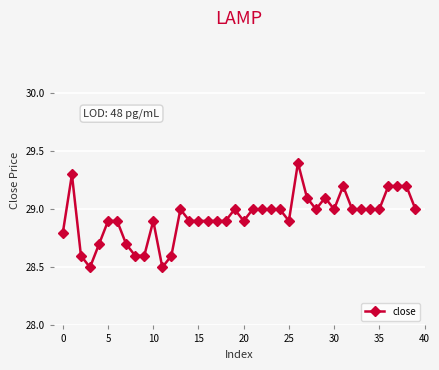

What is the smallest value displayed?

28.5